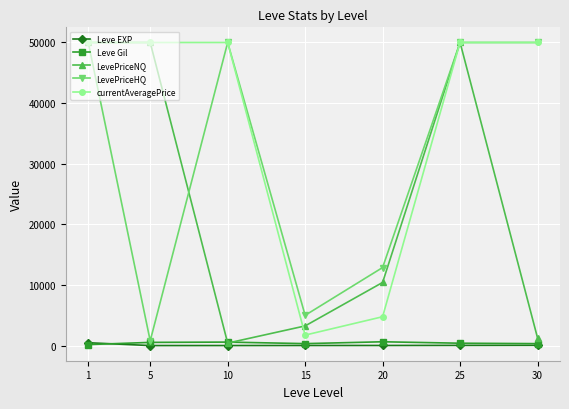

What is the approximate value of Leve EXP at 30?

45.5